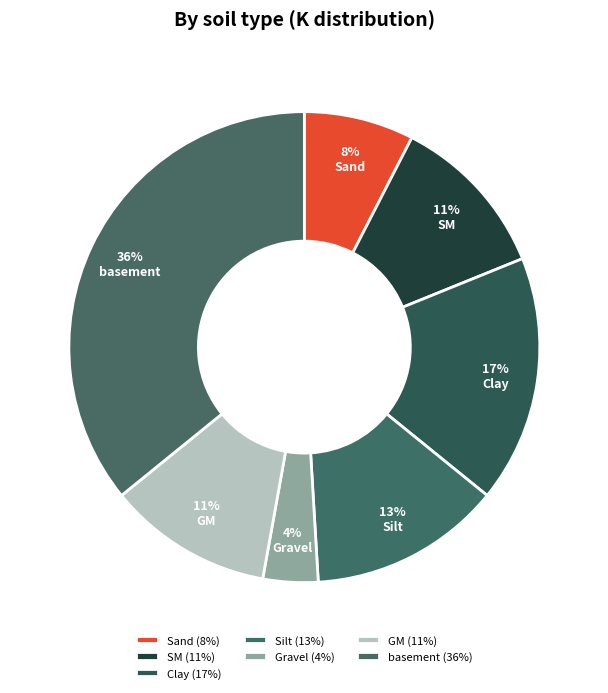

Is there any slice that represents more than half of the pie?

No